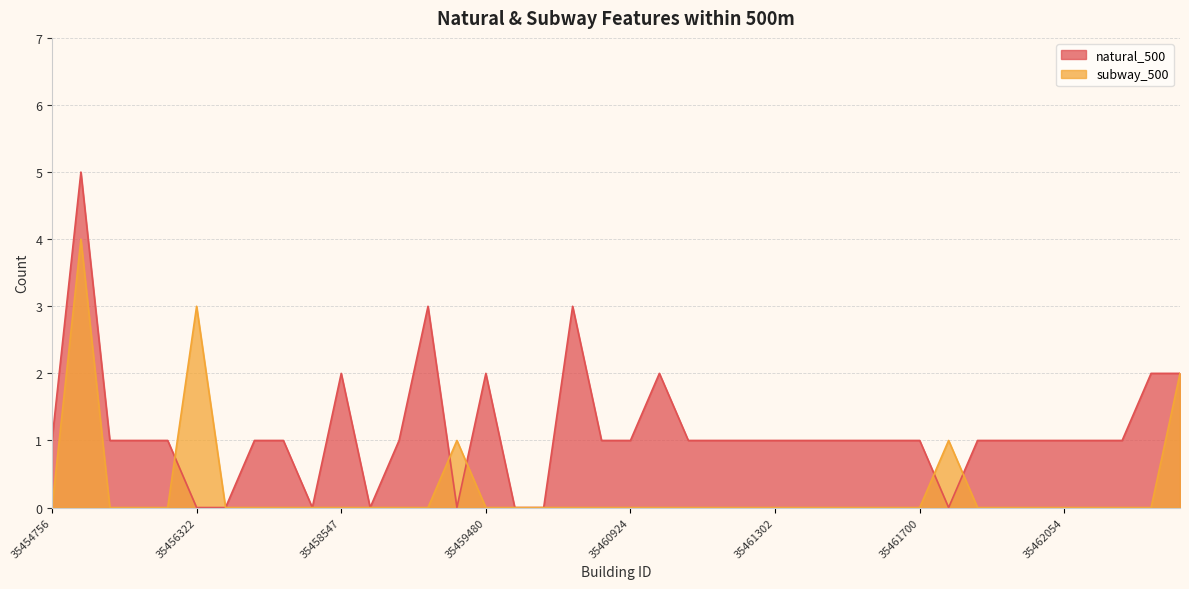

How many series are shown in this chart?

2